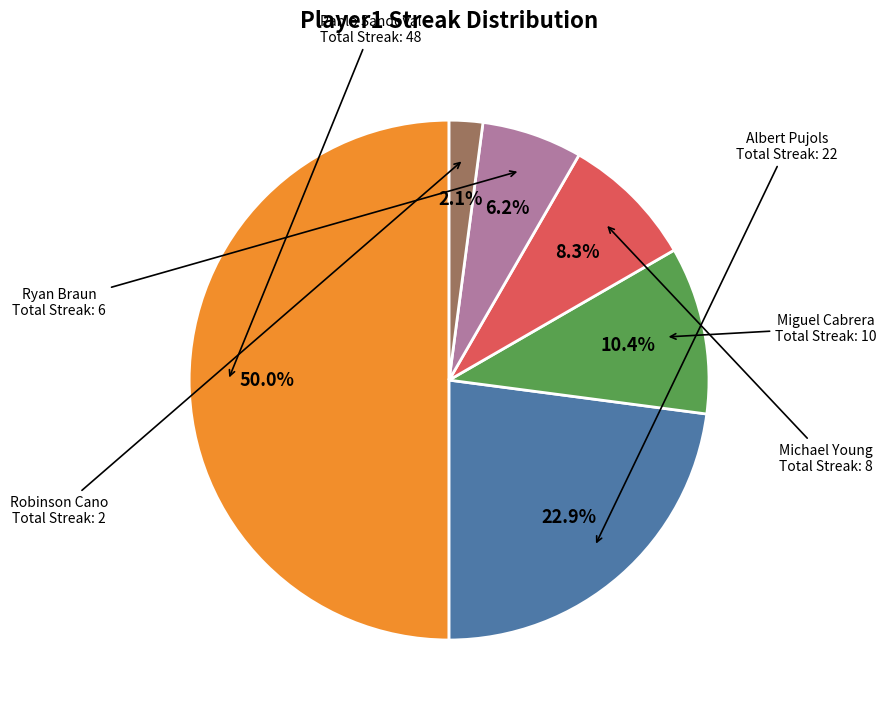

Count the number of slices in the pie.

6